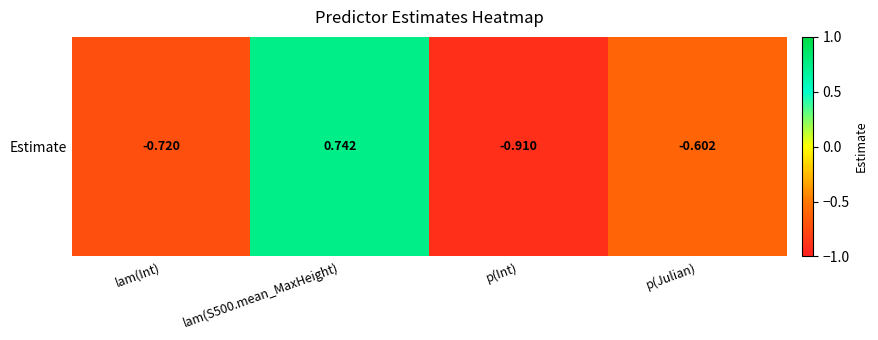

Reading right to left, extract all data points from this chart.

-0.6	-0.9	0.7	-0.7